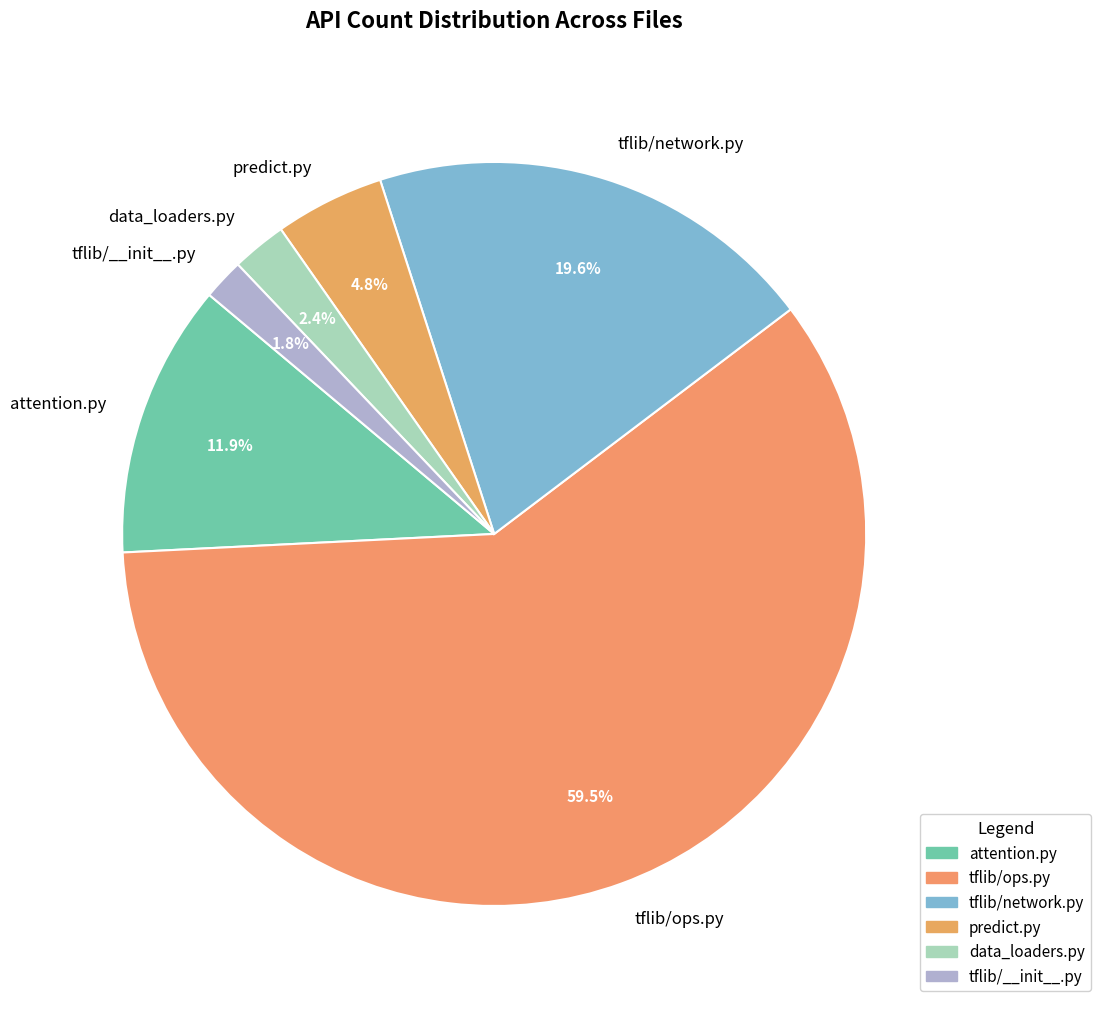

Which has a higher value, attention.py or tflib/network.py?

tflib/network.py